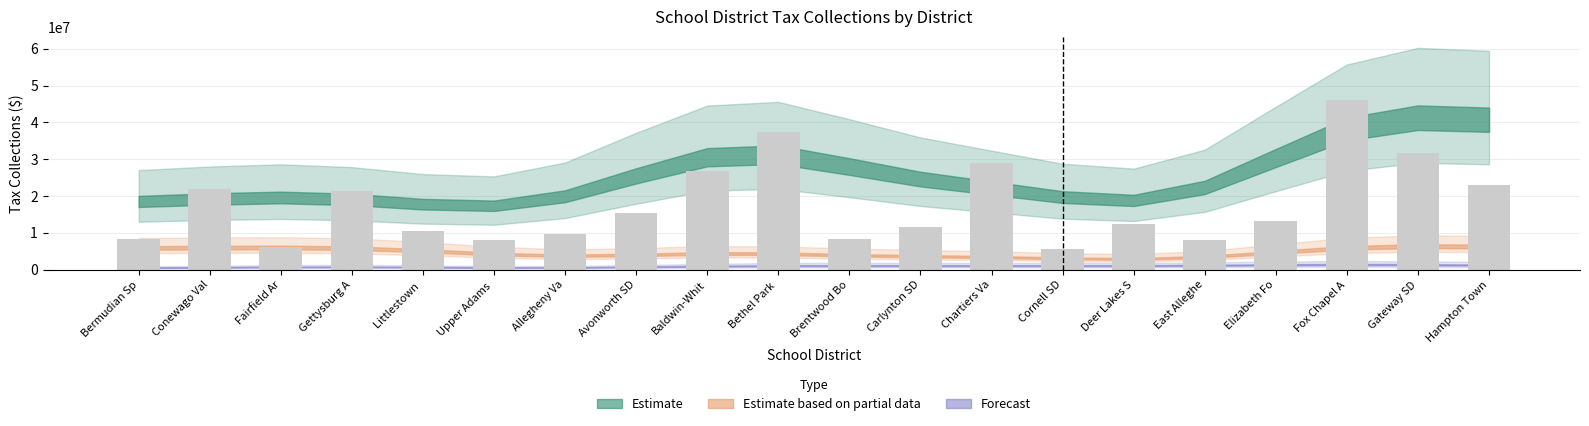

Are the bars horizontal?

No